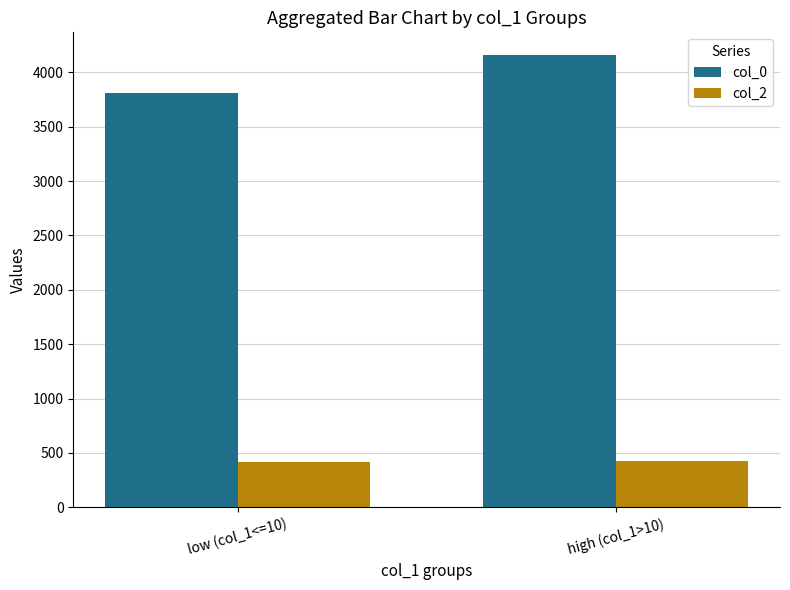

What is the sum of the col_2 values at low (col_1<=10) and high (col_1>10)?

838